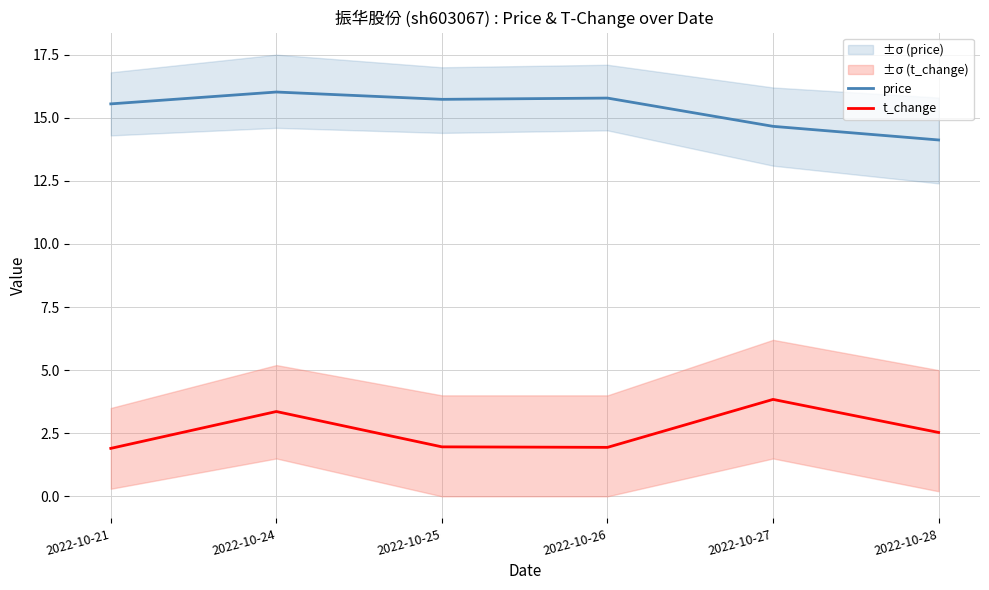

At which label does t_change reach its minimum?

2022-10-21